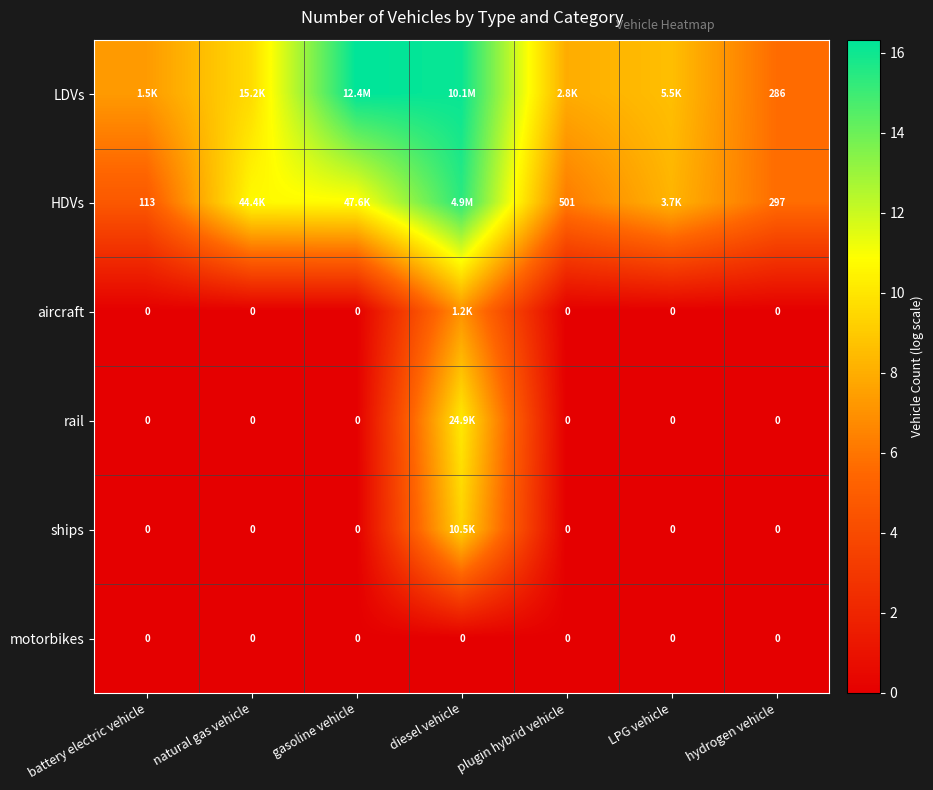

What is the spread (max minus min) of values at battery electric vehicle?

7.3